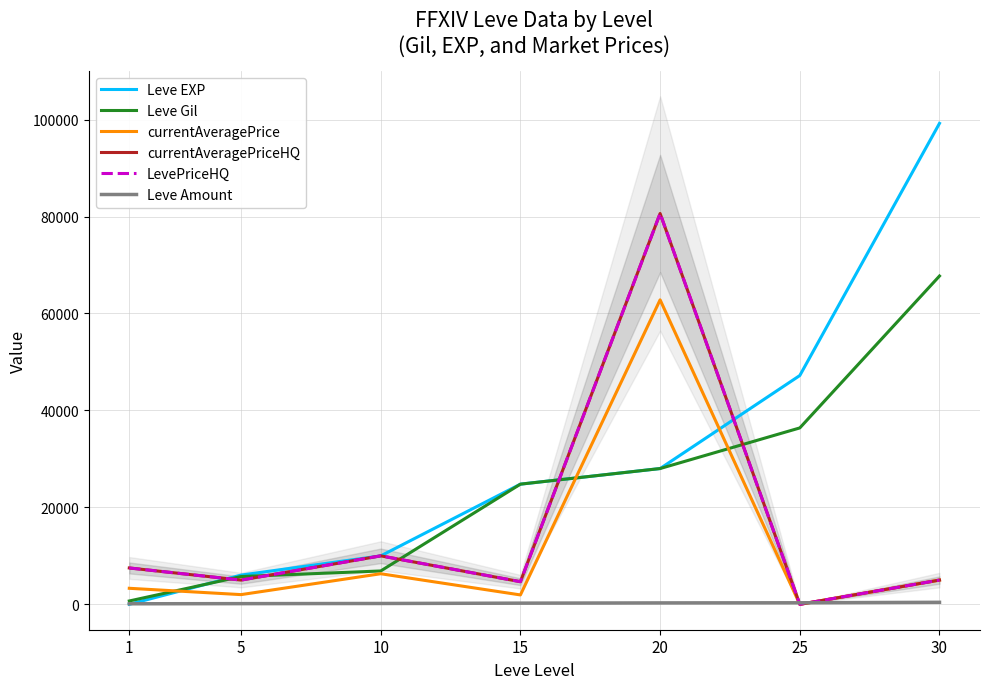

The currentAveragePriceHQ series shows 5000 at 30. True or false?

True